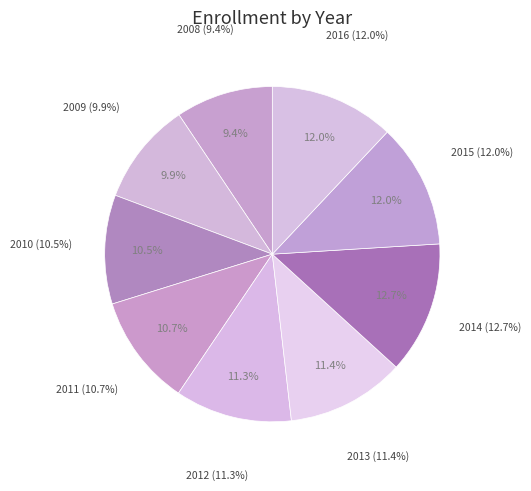

Does any single category account for the majority?

No